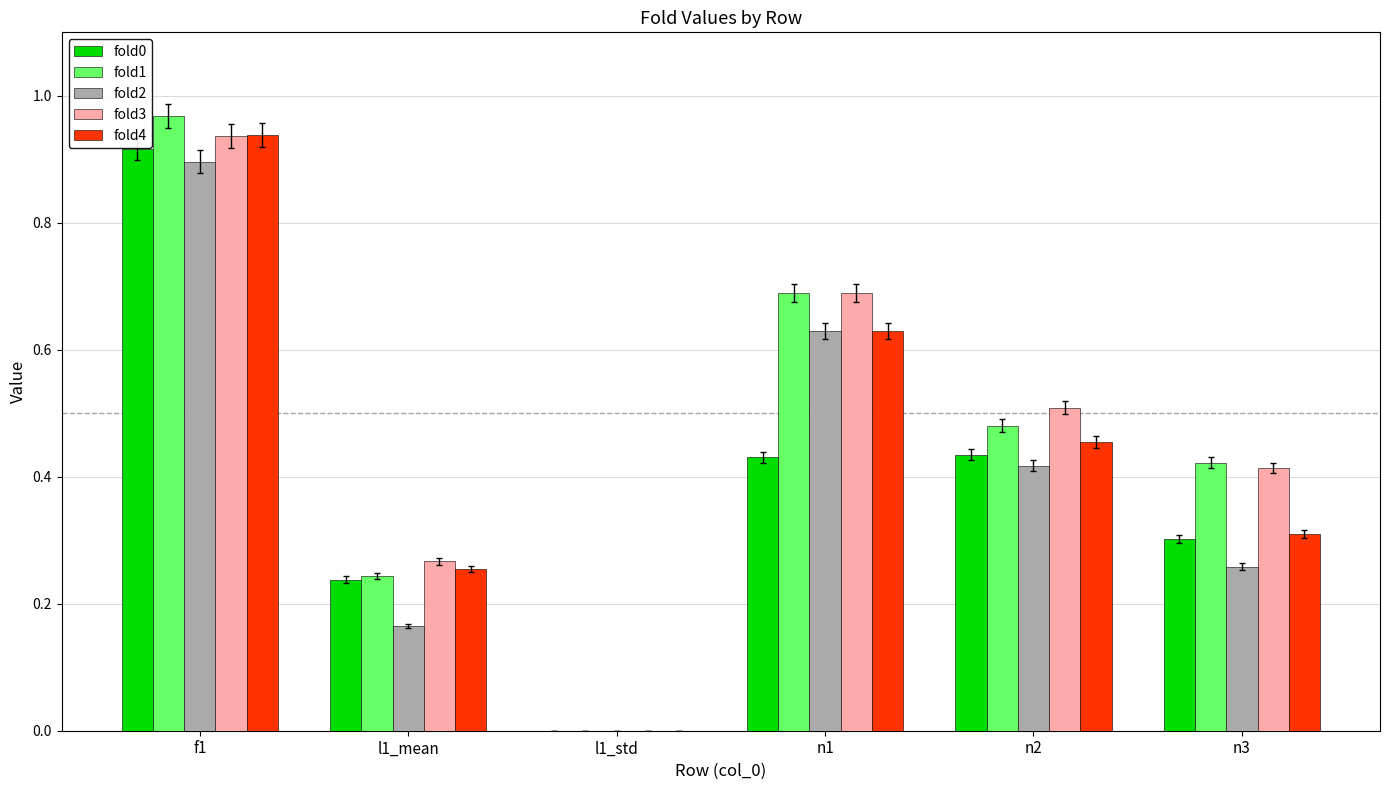

At which category does the chart reach its peak across all series?

f1